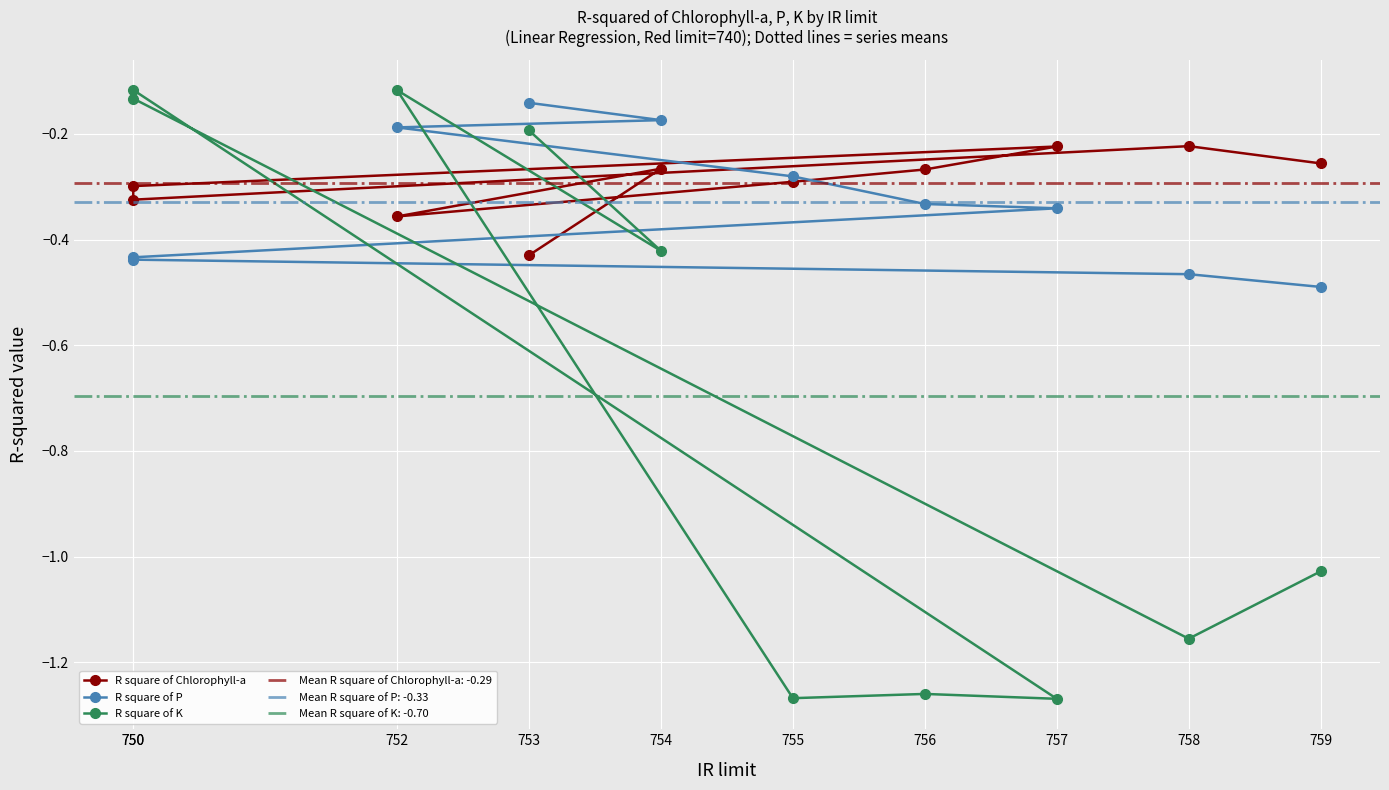

What is the spread (max minus min) of values at 755?

1.0